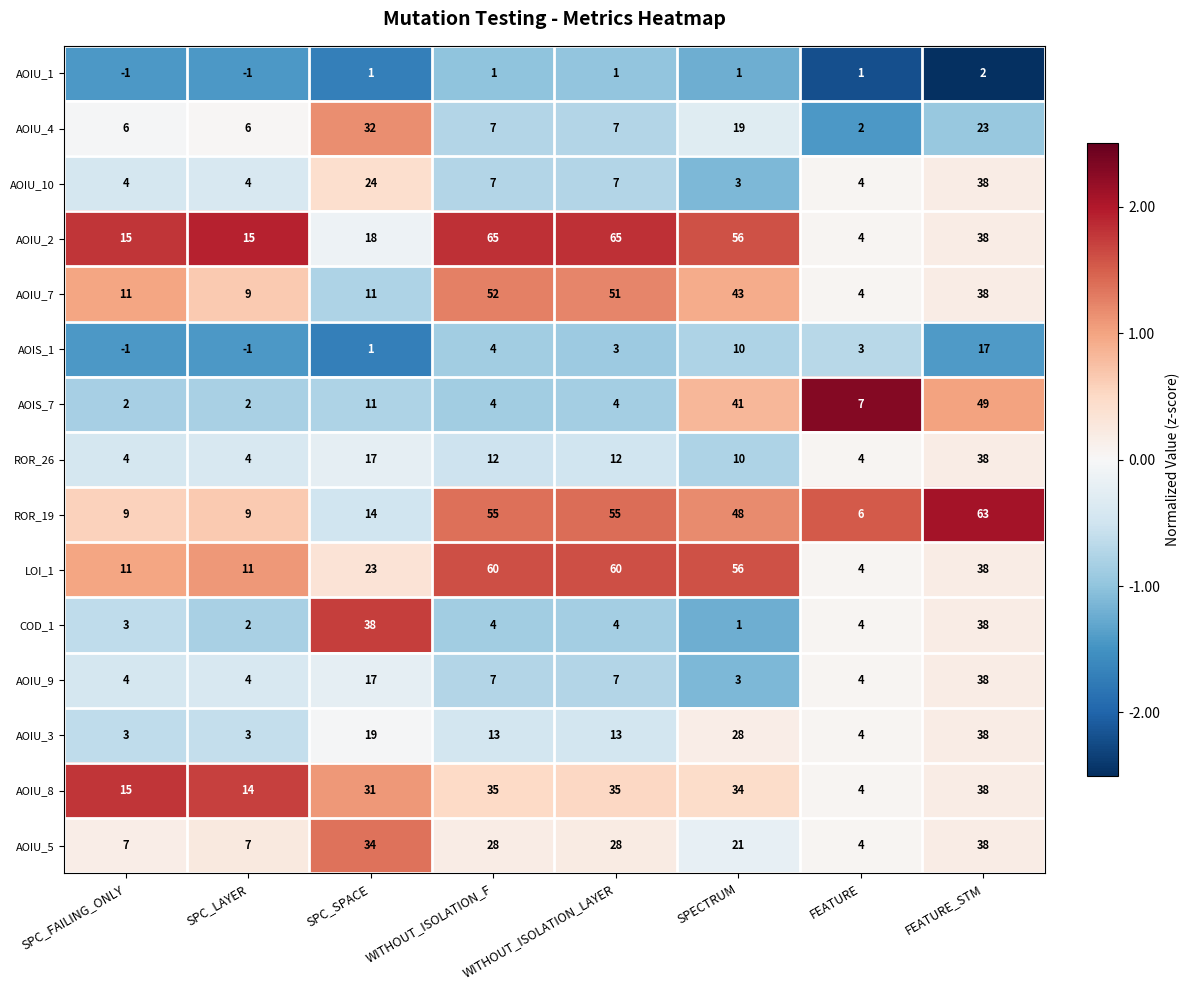

Which series has the largest total across all categories?

AOIU_2